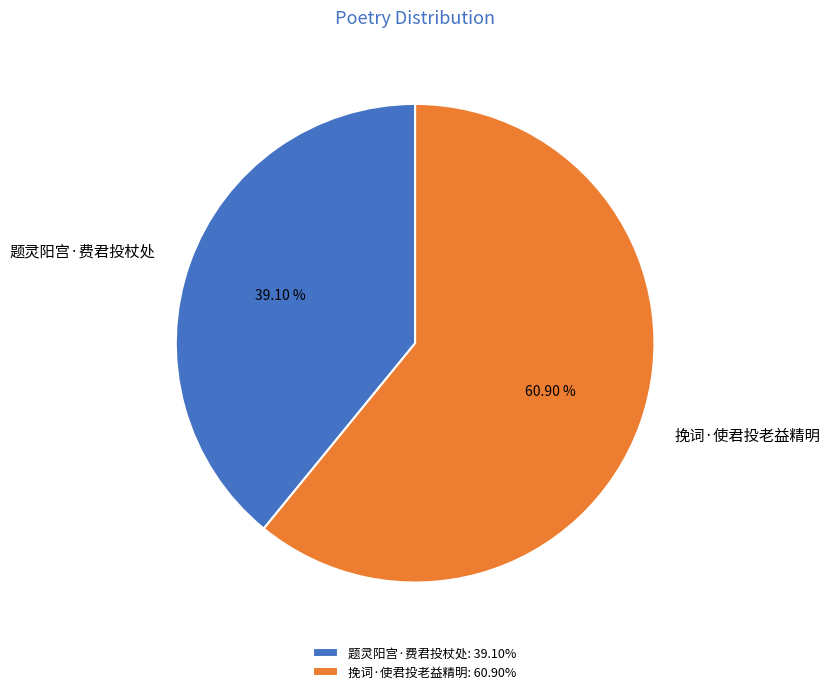

The 题灵阳宫·费君投杖处 slice represents 39% of the pie. True or false?

True